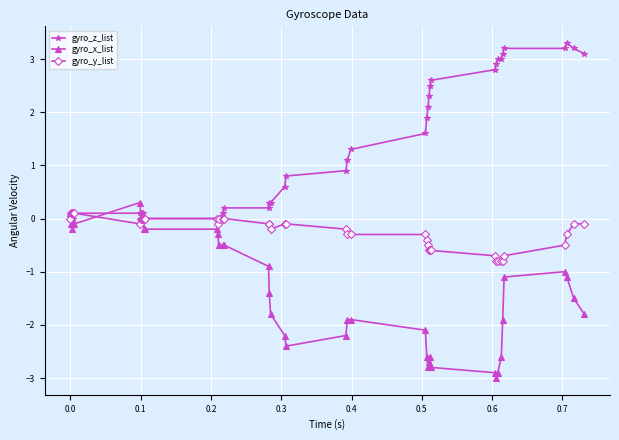

List the series in order of their overall mean, lowest first.

gyro_x_list, gyro_y_list, gyro_z_list